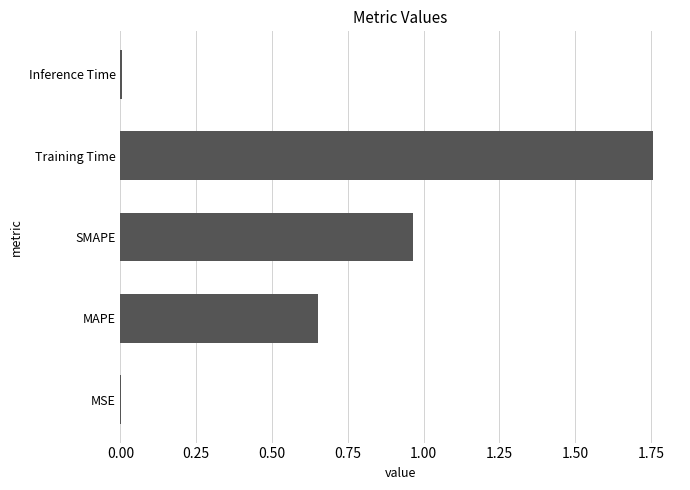

True or false: the data shows 0.0 at MSE.

True